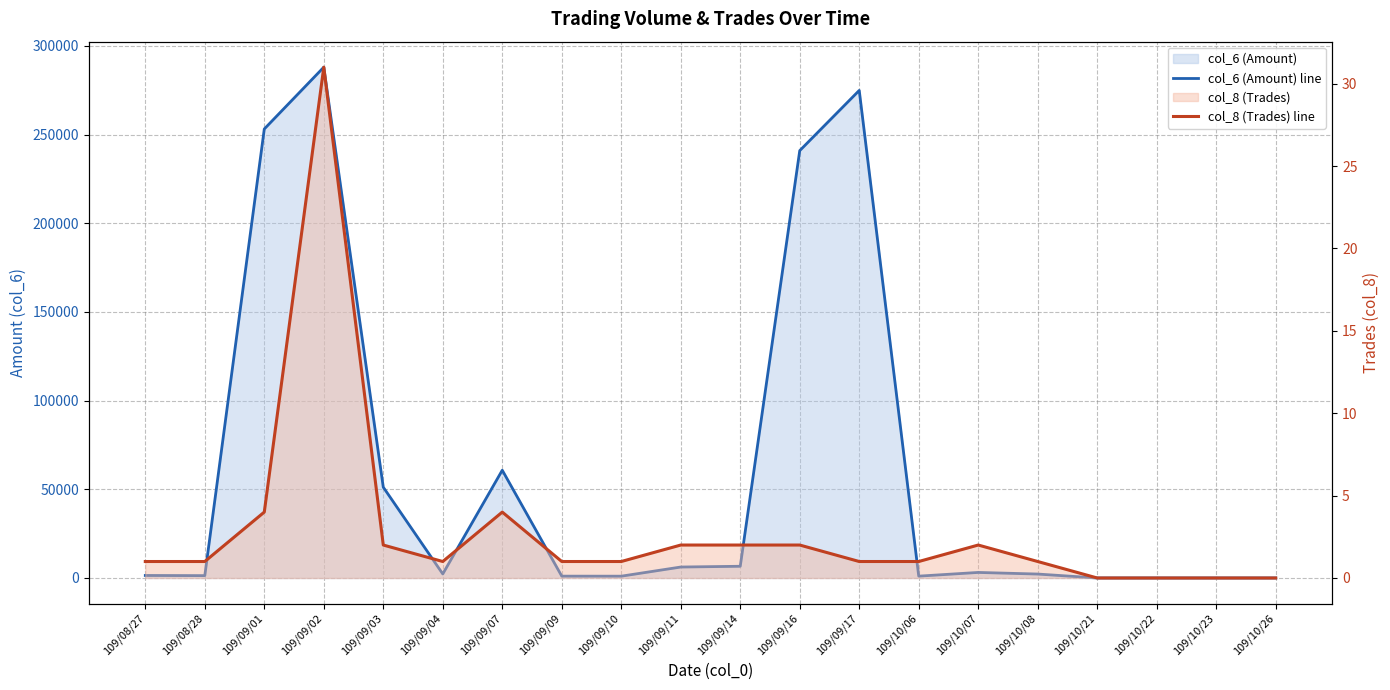

How many categories are shown in the chart?

20